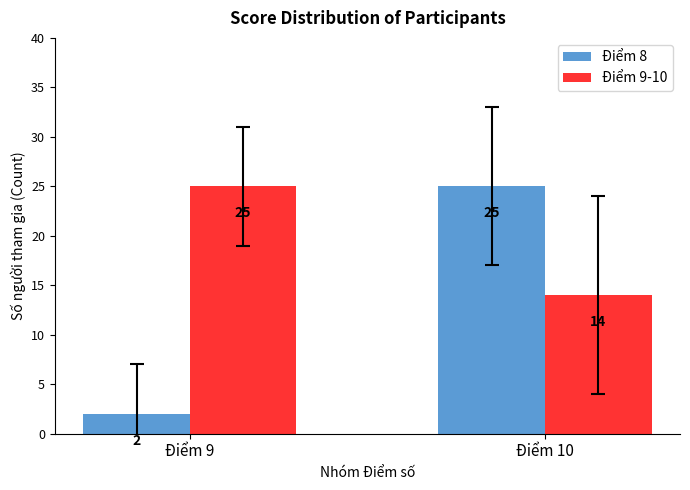

Which category has the lowest value across all series?

Điểm 9